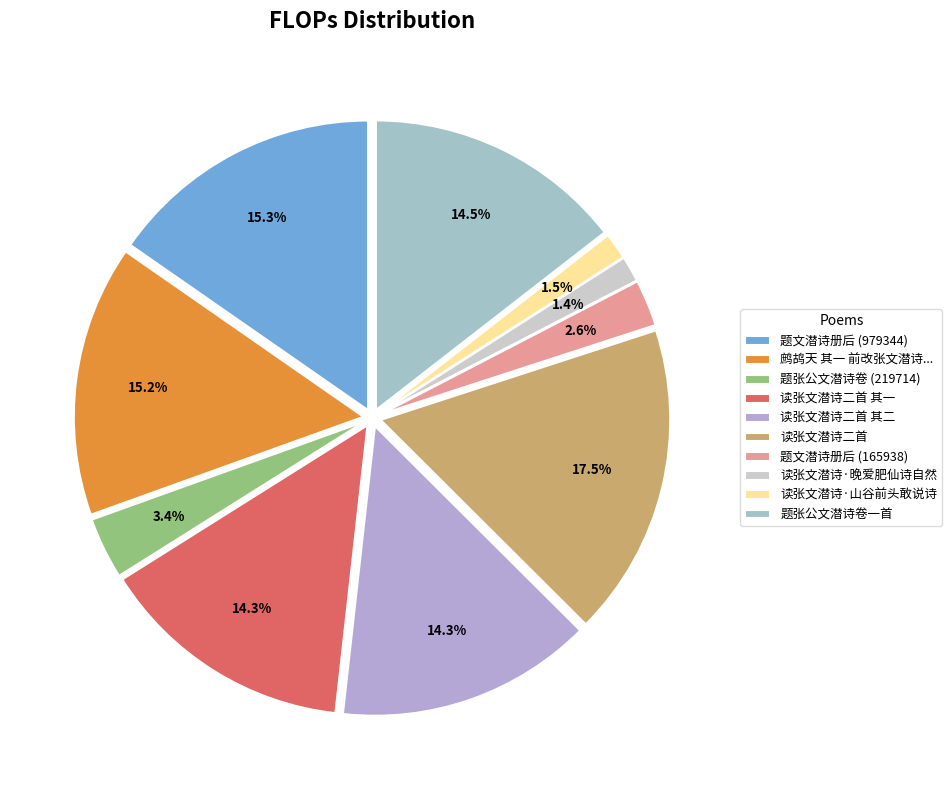

How many slices are in this pie chart?

10